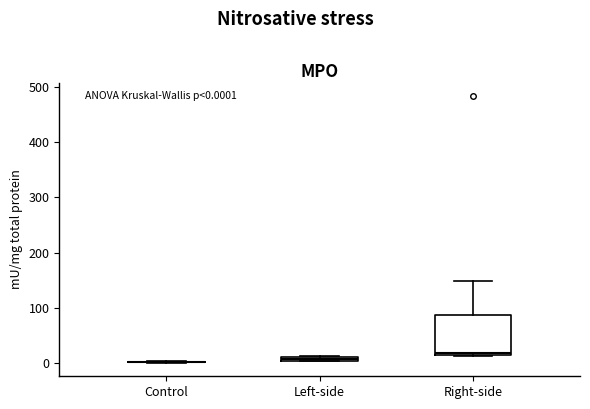

Comparing the boxes themselves (not the whiskers), which one is the tallest?

Right-side